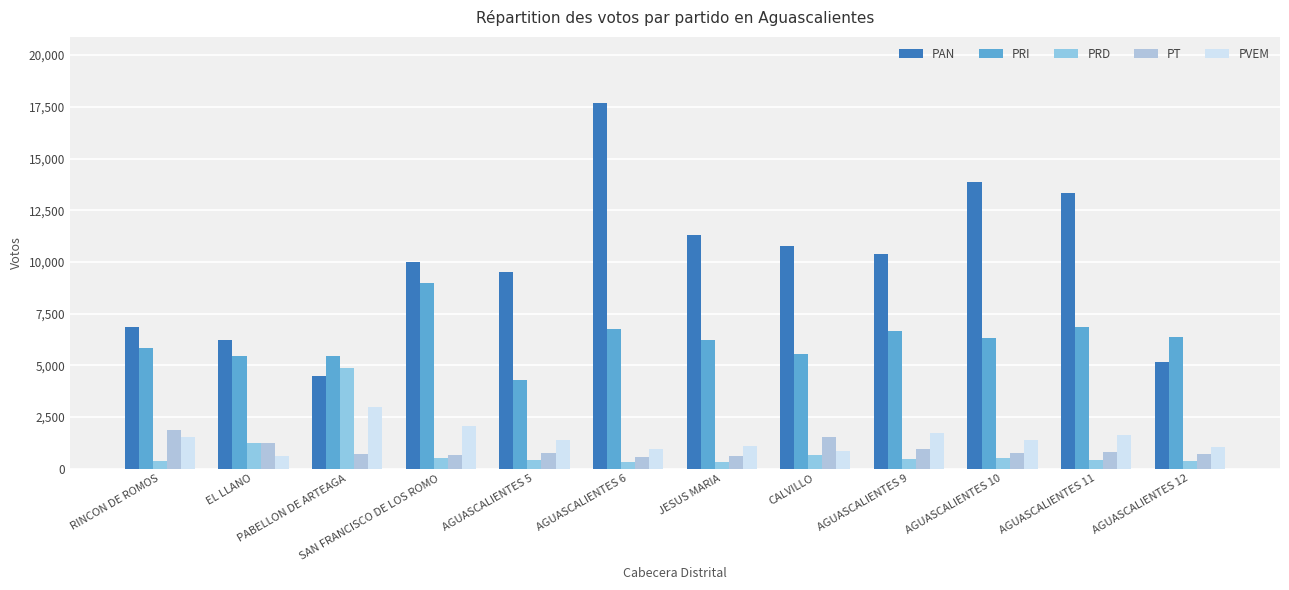

Is it true that PT equals 1542 at CALVILLO?

True